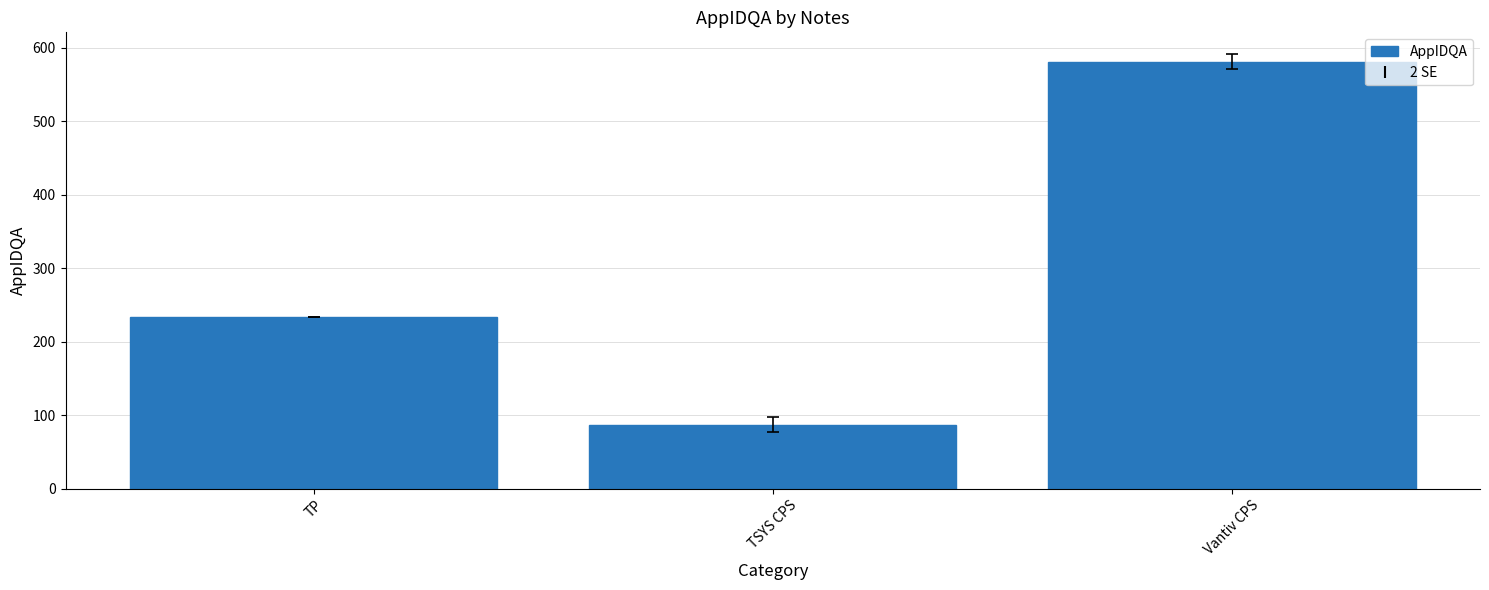

Read the value at TSYS CPS.

87